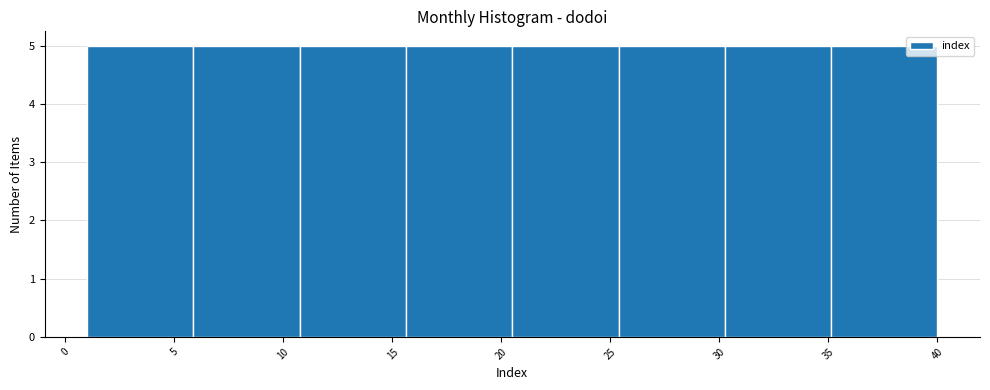

Reading left to right, list every bar in this chart as the range it spans on the x-axis followed by its height. Neither the bar edges nor the heights are printed on the chart, so give them approximately, as read against the axes.

1.0 to 6.0: 5
6.0 to 11.0: 5
11.0 to 15.5: 5
15.5 to 20.5: 5
20.5 to 25.5: 5
25.5 to 30.5: 5
30.5 to 35.0: 5
35.0 to 40.0: 5